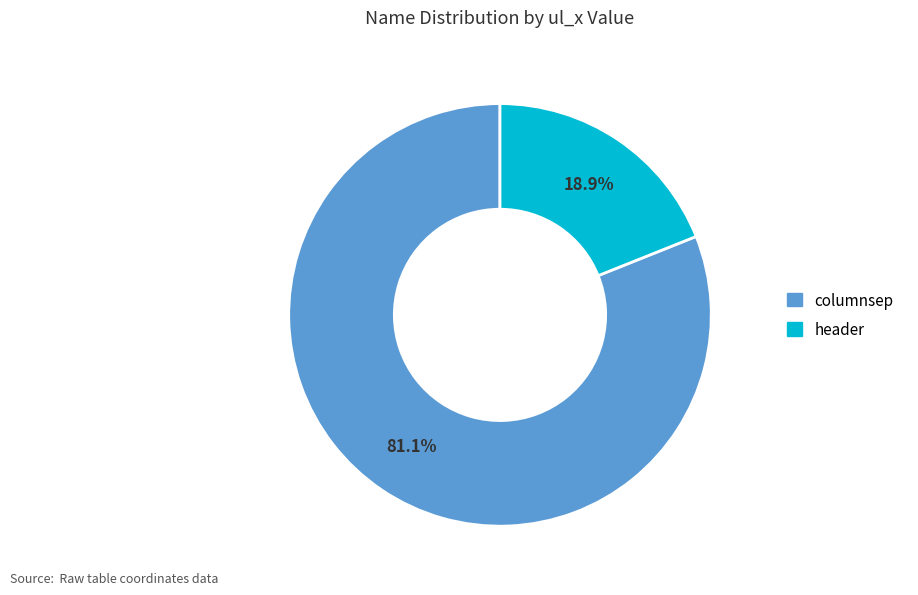

What percentage is the header slice, to the nearest percent?

19%